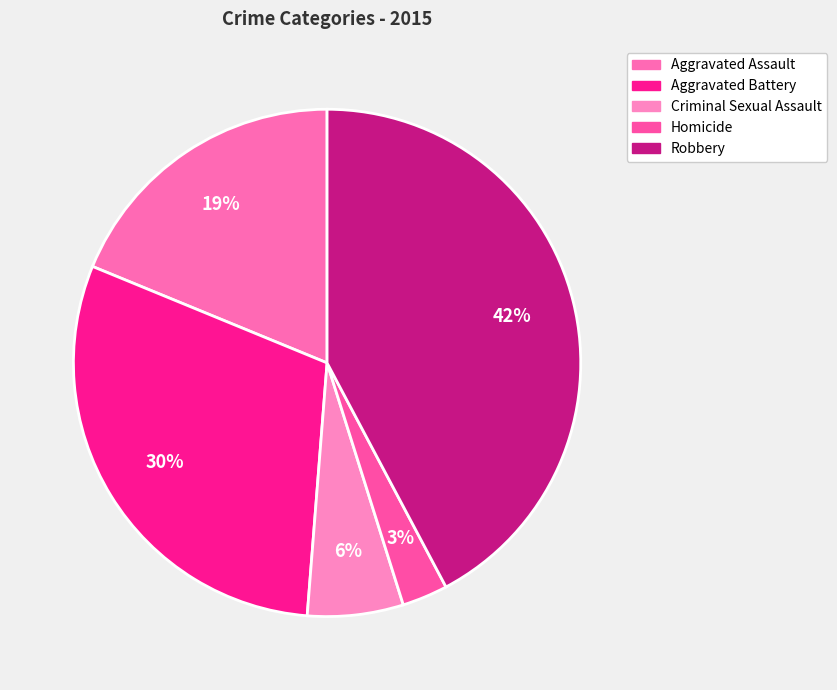

What is the smallest slice in the pie chart?

Homicide